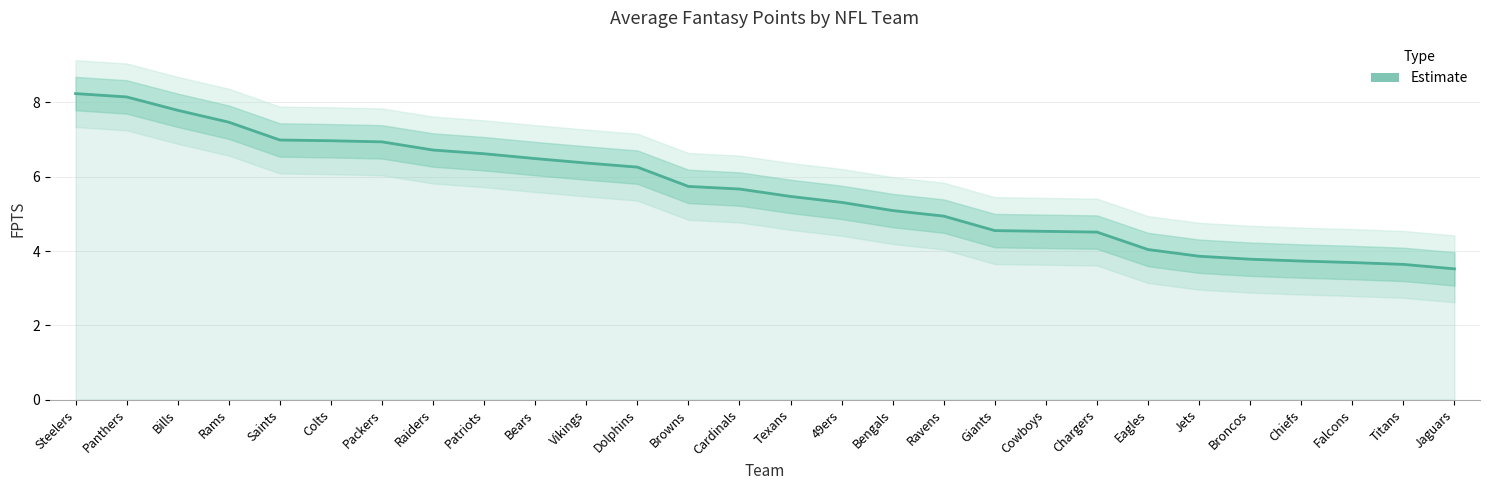

Count the number of categories in the chart.

28